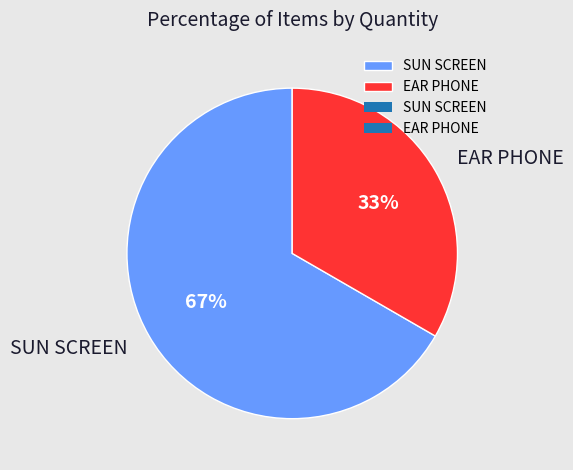

To the nearest percent, what percentage of the pie is EAR PHONE?

33%